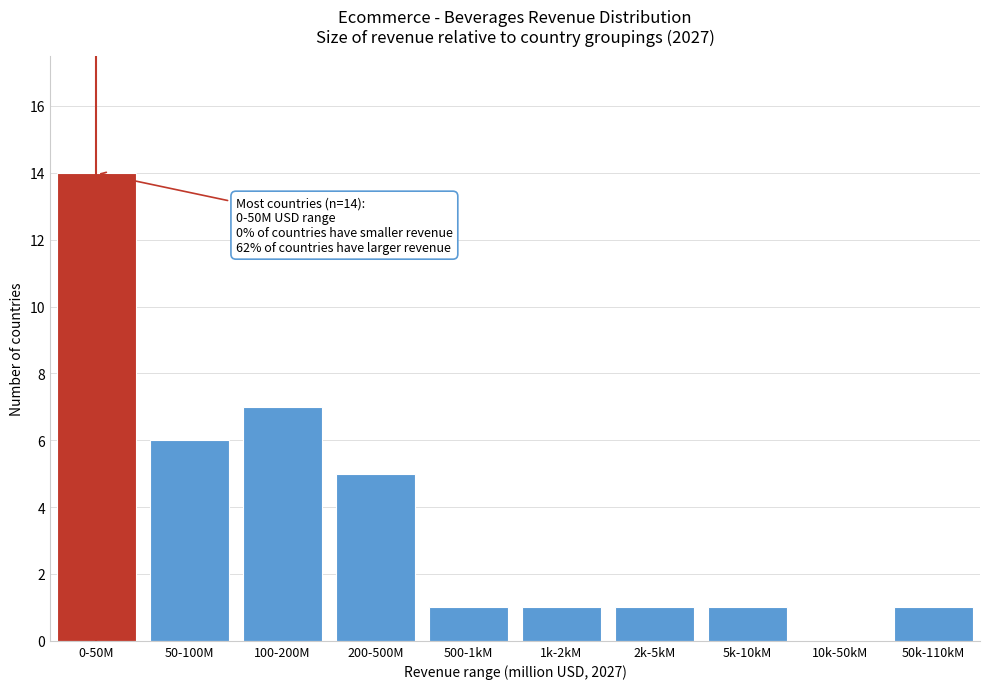

Reading right to left, transcribe all the data shown in this chart.

50k-110kM=1	10k-50kM=0	5k-10kM=1	2k-5kM=1	1k-2kM=1	500-1kM=1	200-500M=5	100-200M=7	50-100M=6	0-50M=14